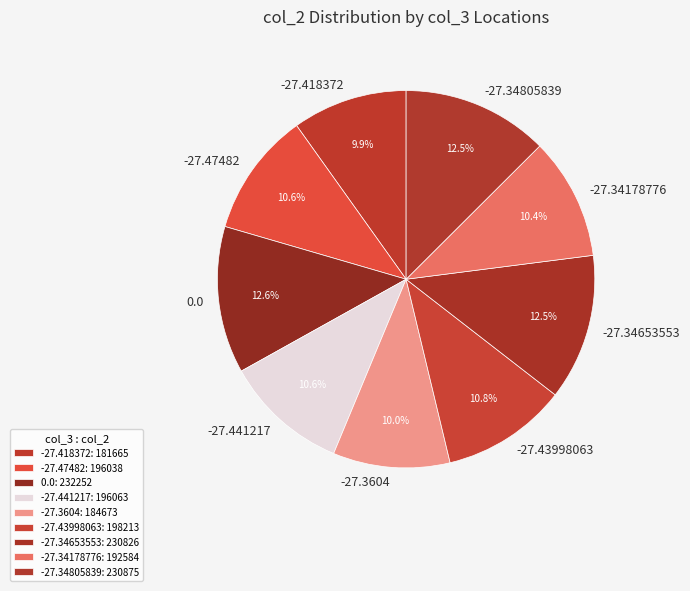

To the nearest percent, what is the combined percentage of -27.47482 and -27.34178776?

21%